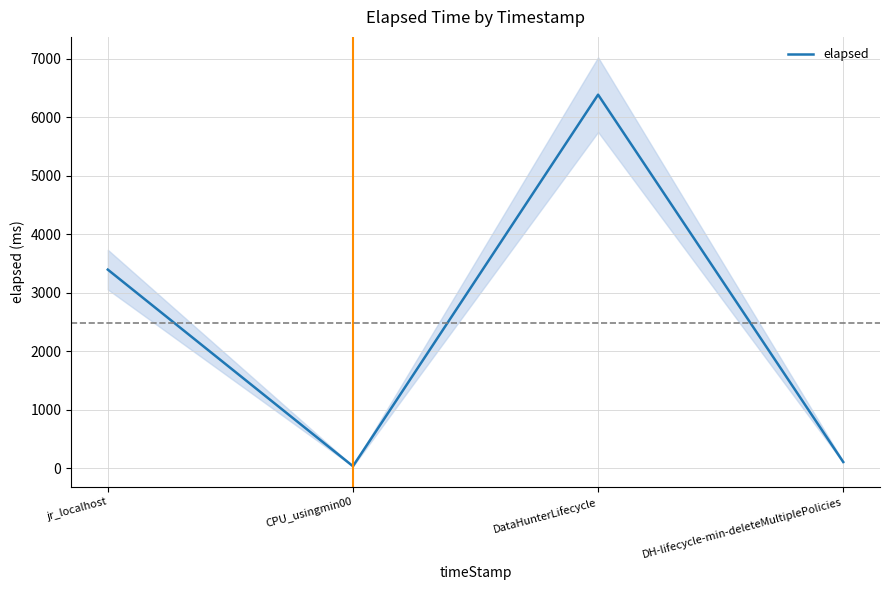

What is the value of the 4th point from the left?

104